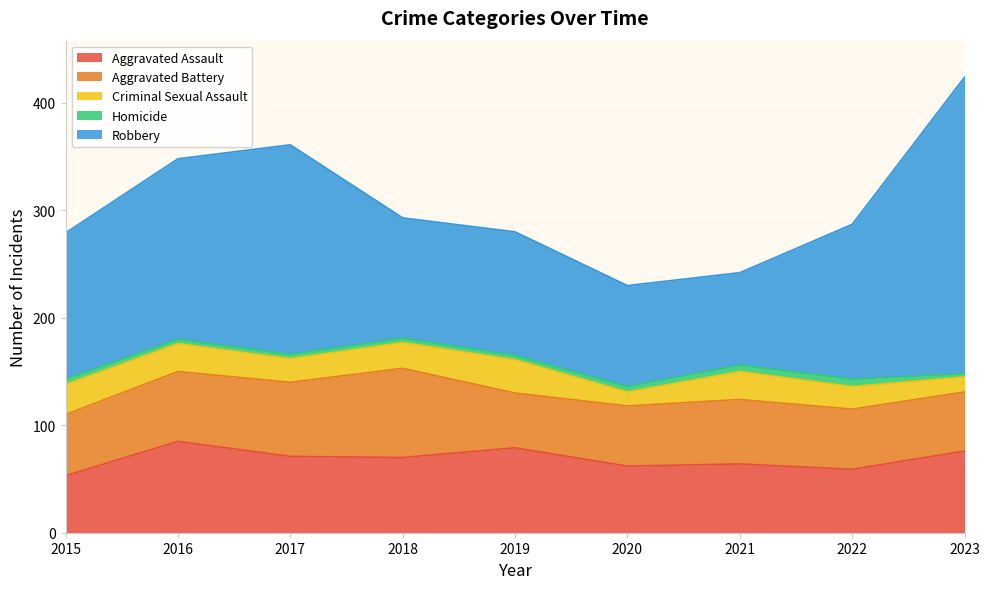

What is the total value across all series at 2016?

348